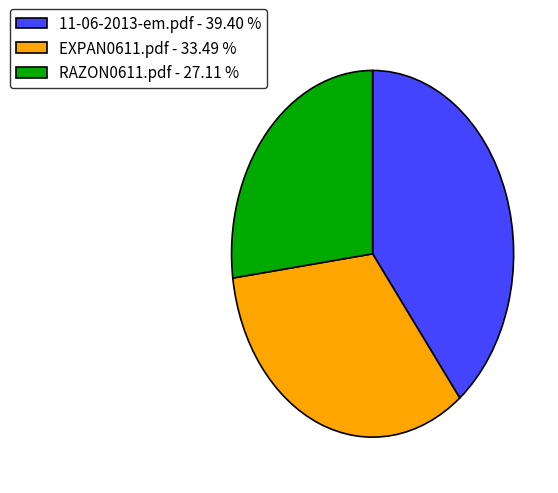

Is the sum of EXPAN0611.pdf - 33.49 % and RAZON0611.pdf - 27.11 % greater than half?

Yes